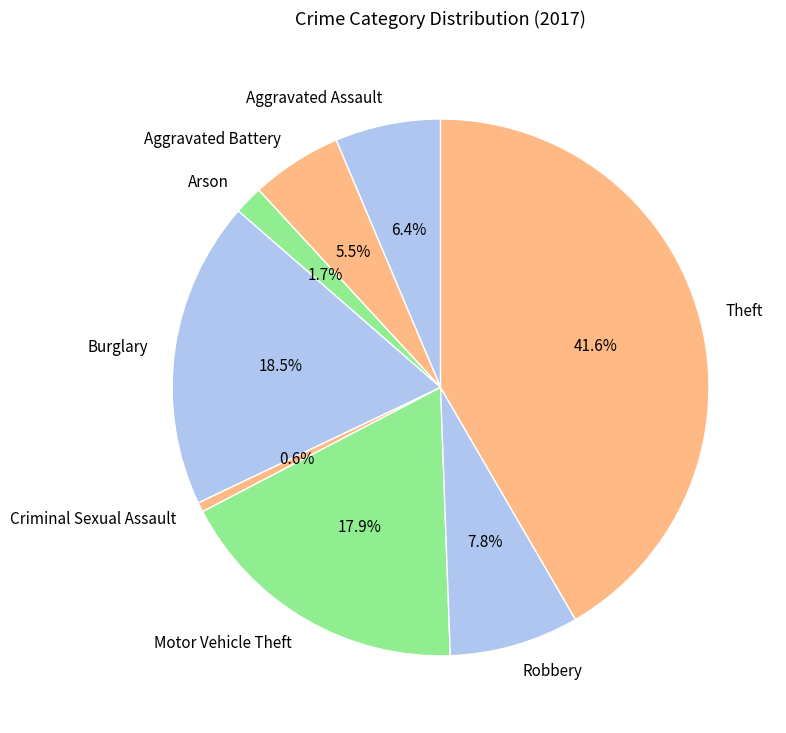

The Criminal Sexual Assault slice represents 1% of the pie. True or false?

True